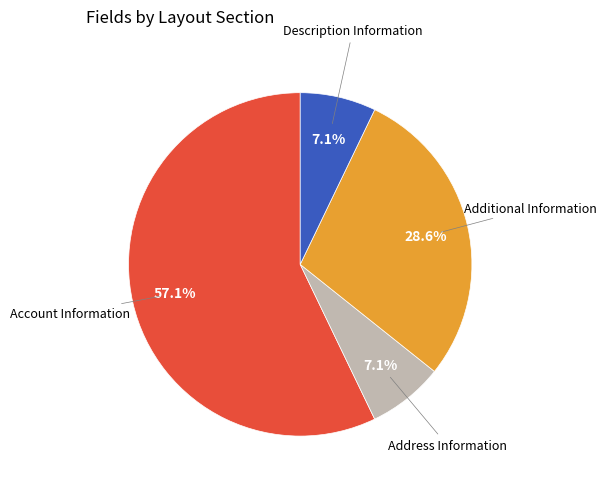

Is there a majority slice in this chart?

Yes